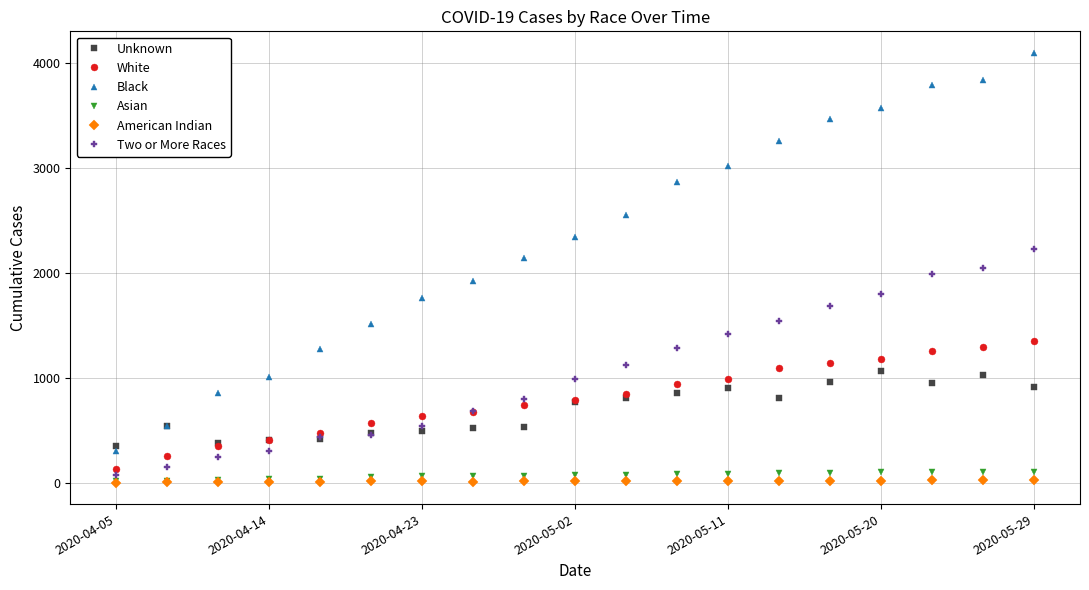

What is the difference between the second highest and minimum values in the American Indian series?

23